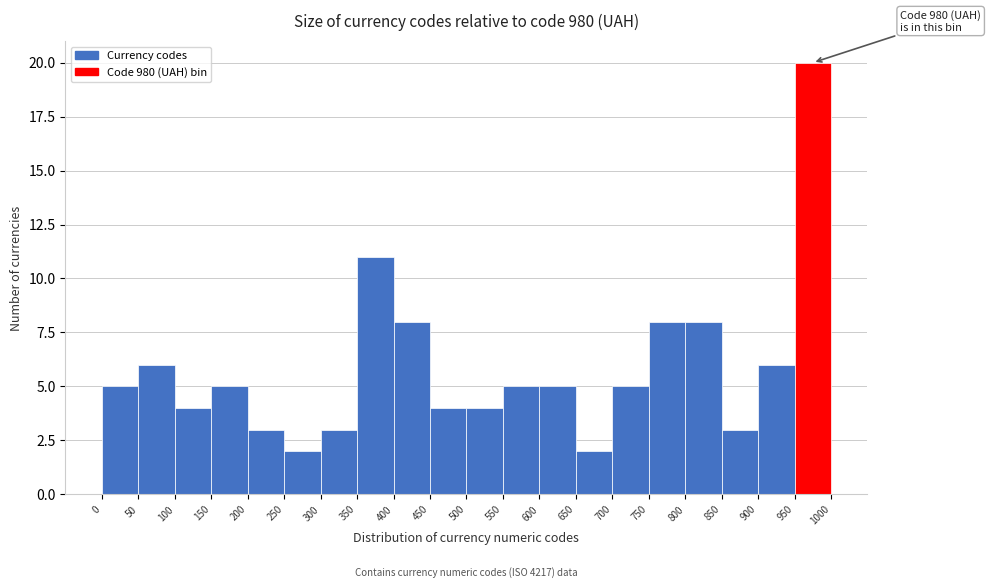

Over which range of the x-axis is the bar tallest?

950 to 1000